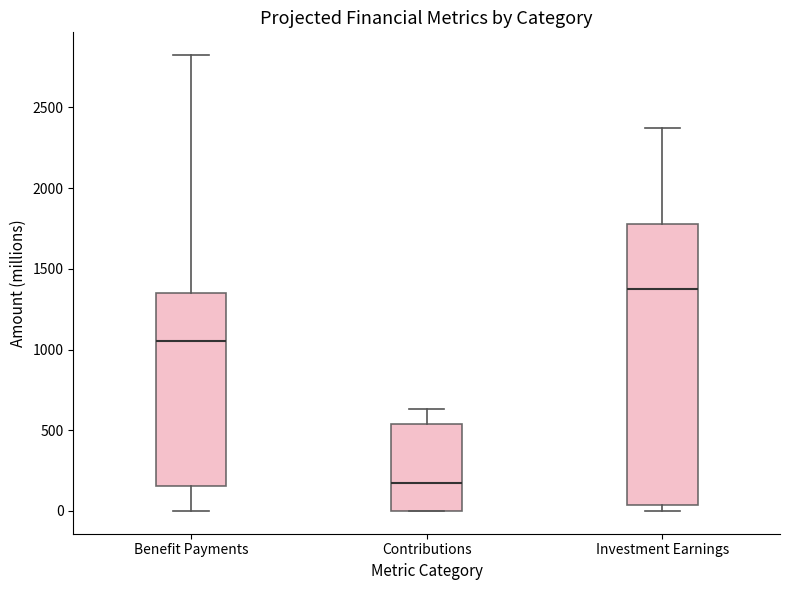

Which box's median line is the highest?

Investment Earnings